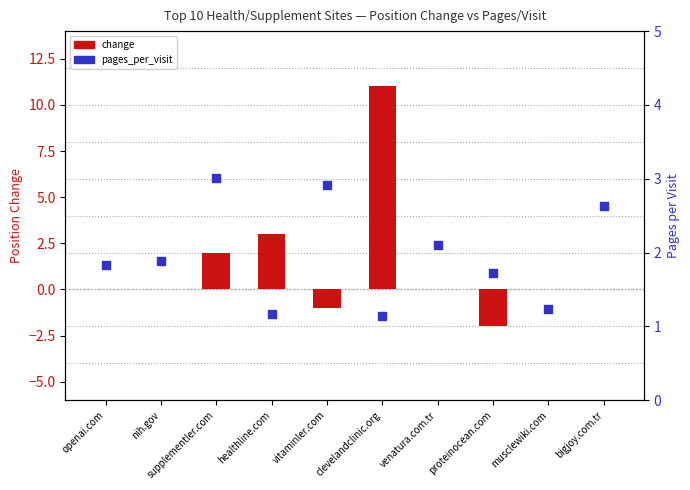

Which series reaches the minimum Y coordinate?

change